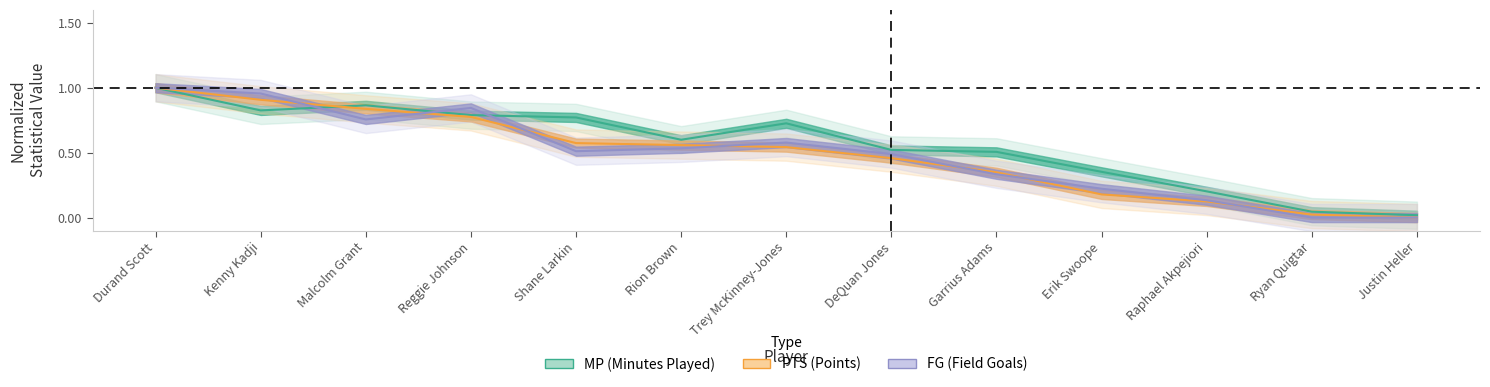

Where do PTS and MP first cross each other?

Kenny Kadji and Malcolm Grant